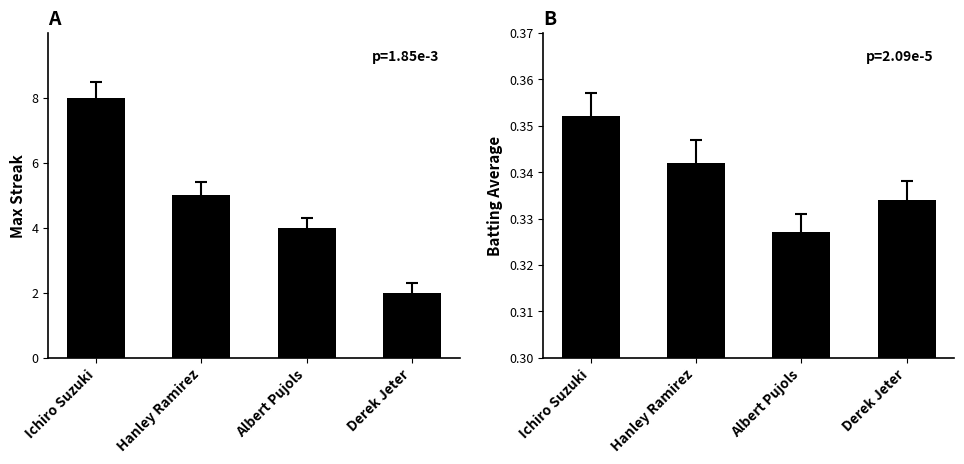

Reading right to left, list all the values displayed in this chart.

Max Streak: Derek Jeter=2.0	Albert Pujols=4.0	Hanley Ramirez=5.0	Ichiro Suzuki=8.0
Batting Average: Derek Jeter=0.3	Albert Pujols=0.3	Hanley Ramirez=0.3	Ichiro Suzuki=0.4